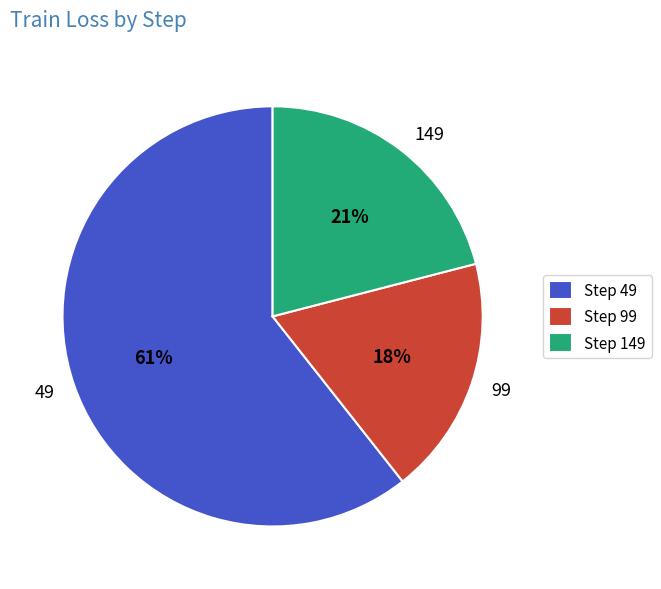

True or false: 149 accounts for 14% of the total.

False